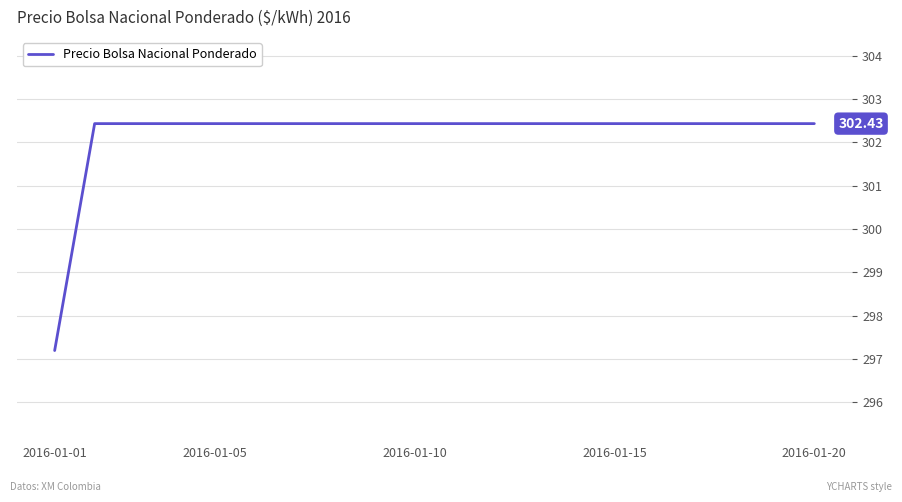

What is the difference between the maximum and minimum values?

5.2